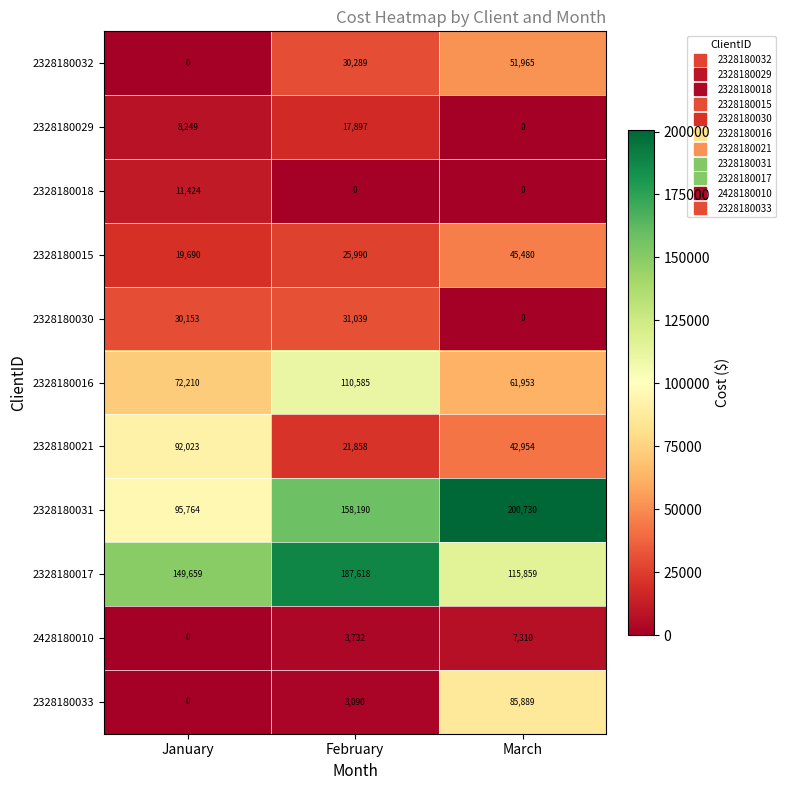

What is the difference between the highest and lowest values at March?

200730